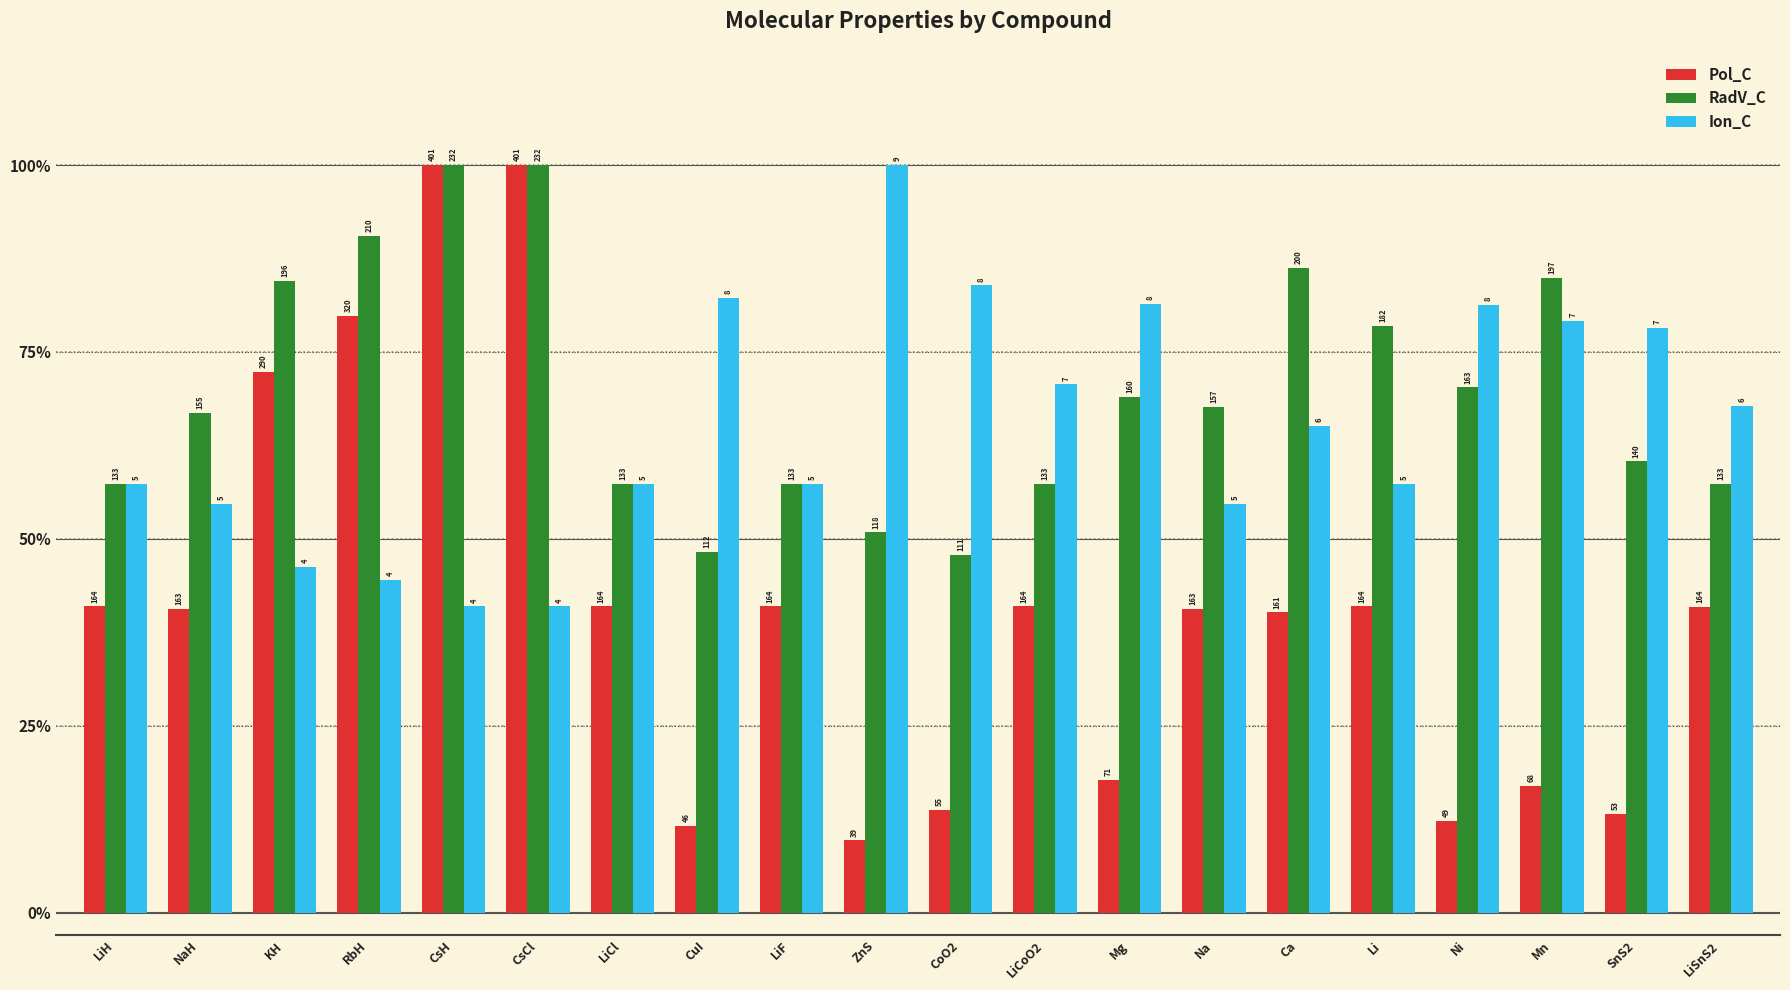

What are all the series names shown in the legend?

Pol_C, RadV_C, Ion_C